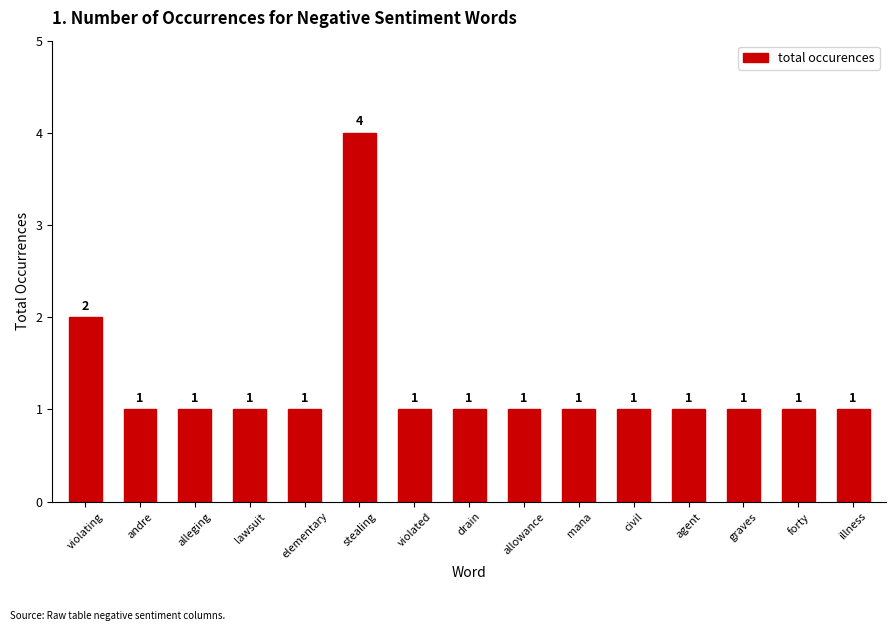

Reading left to right, what are all the values shown in this chart?

2	1	1	1	1	4	1	1	1	1	1	1	1	1	1